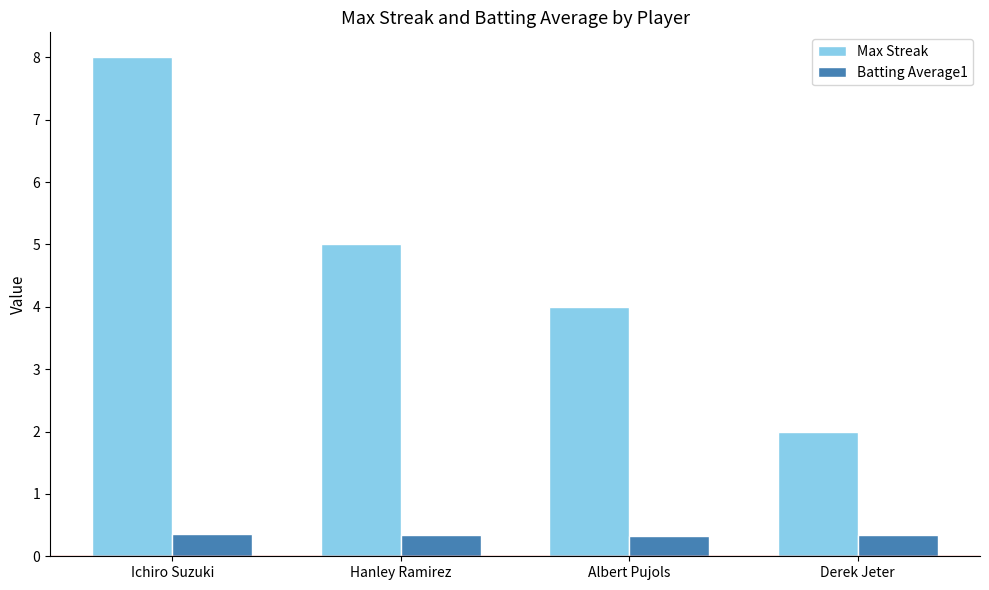

Rank the series by their maximum value, from highest to lowest.

Max Streak, Batting Average1